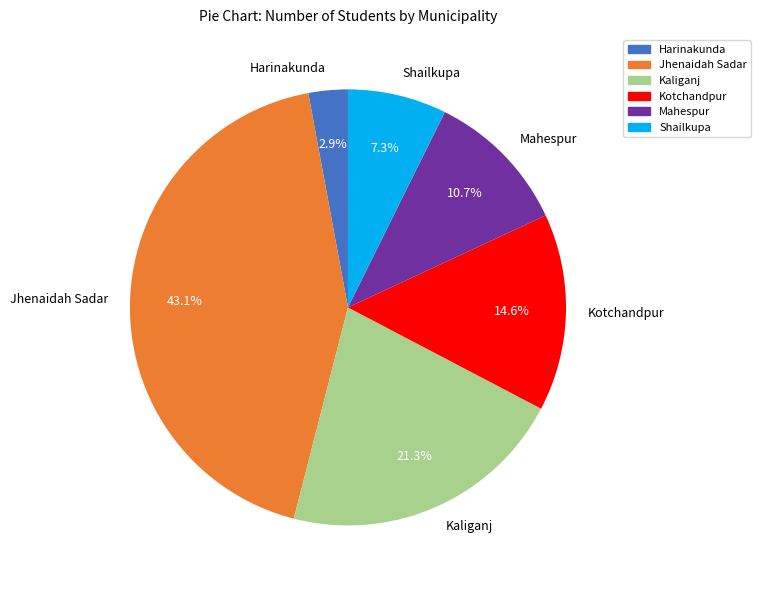

How many slices are in this pie chart?

6